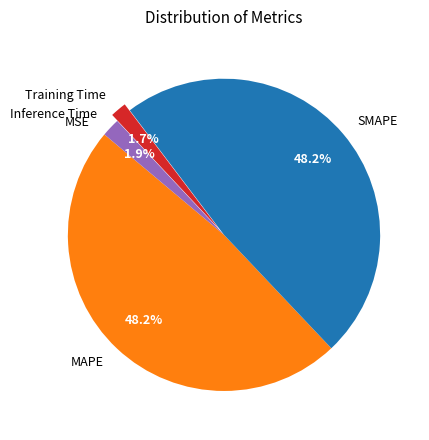

Which has a higher value, MAPE or Inference Time?

MAPE